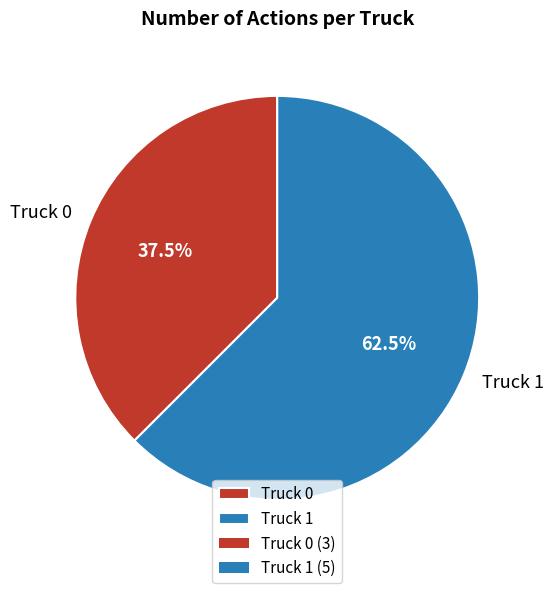

To the nearest percent, what is the difference between the largest and smallest slice percentages?

25%